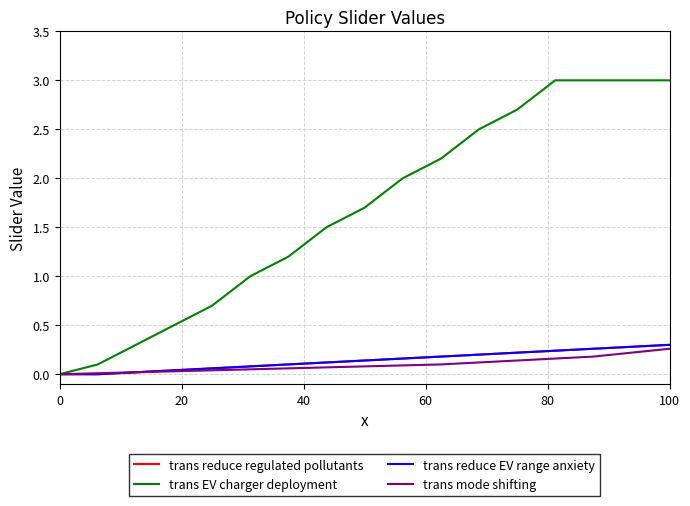

Is this an area chart (filled region under the line)?

No